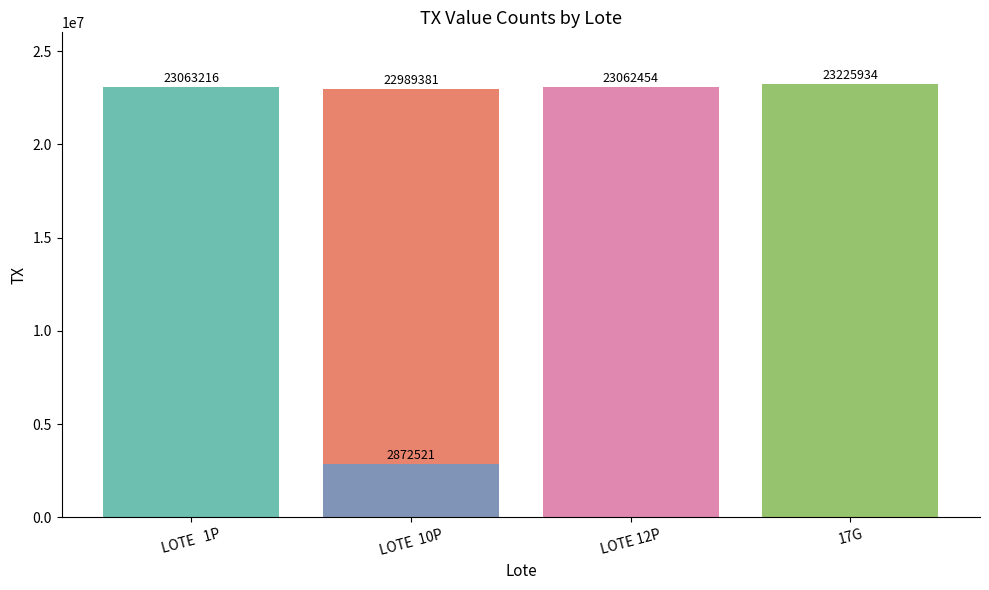

Are the bars horizontal?

No